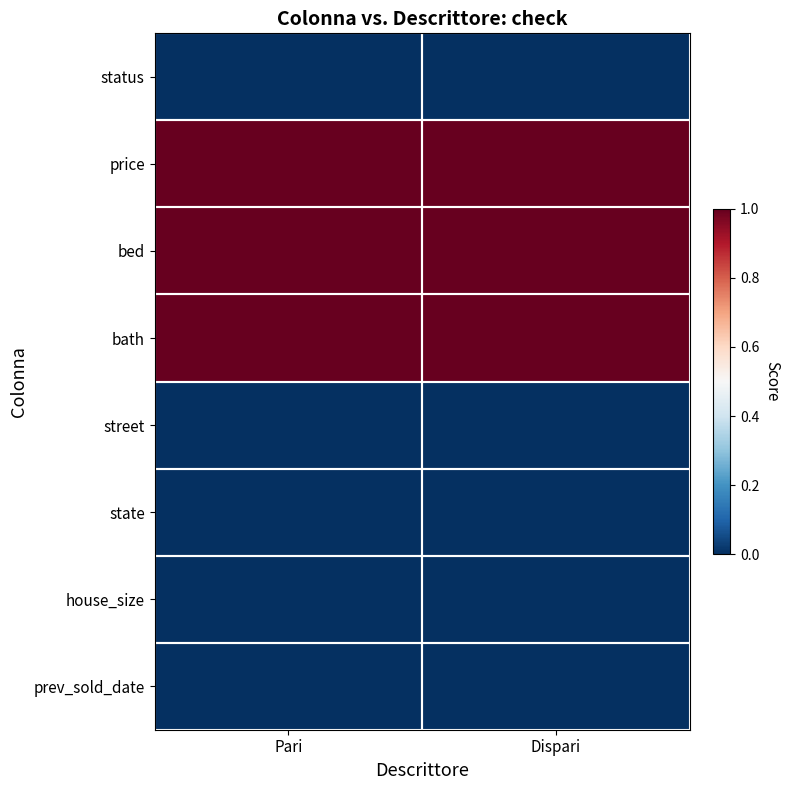

At which category does the chart reach its peak across all series?

Pari